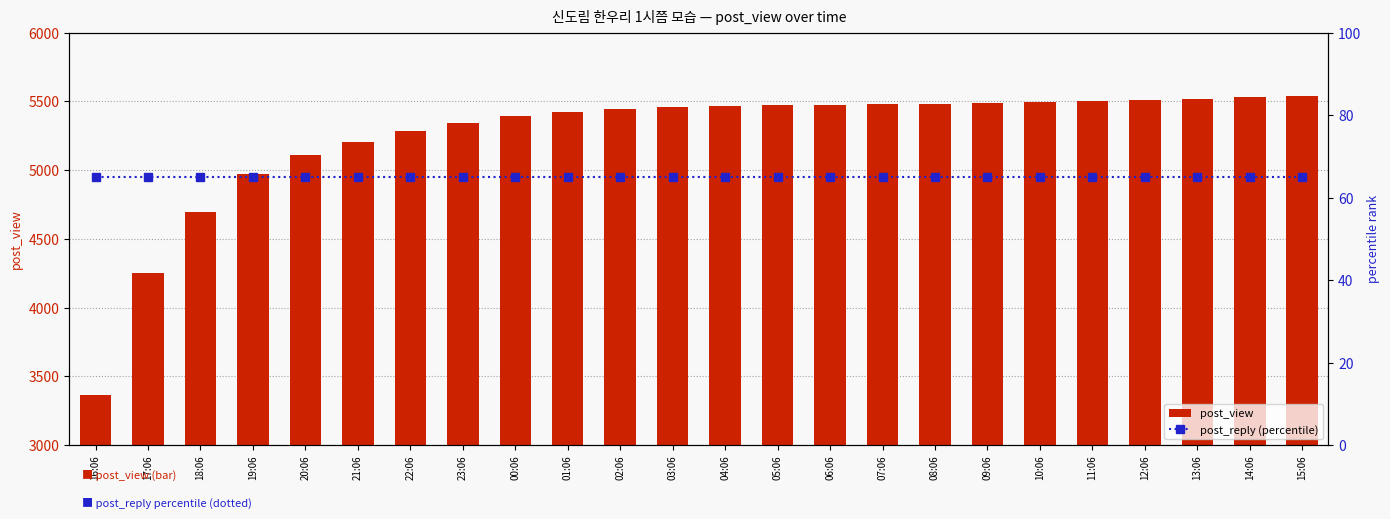

What is the difference between the post_view values at 10:06 and 22:06?

216